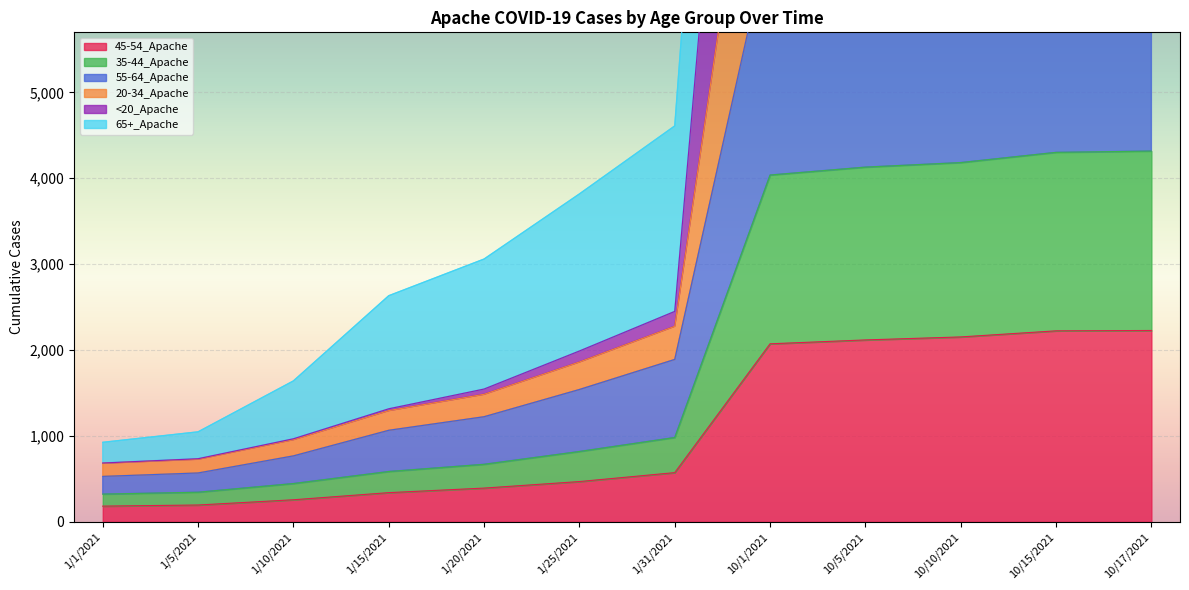

The 45-54_Apache series shows 573 at 1/31/2021. True or false?

True